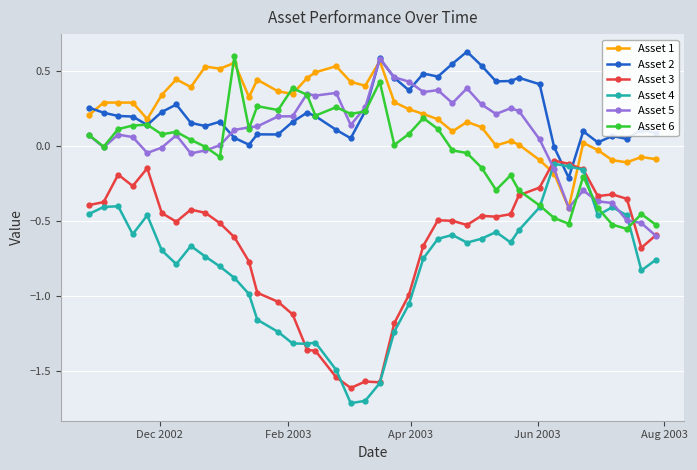

What is the smallest value displayed?

-1.7